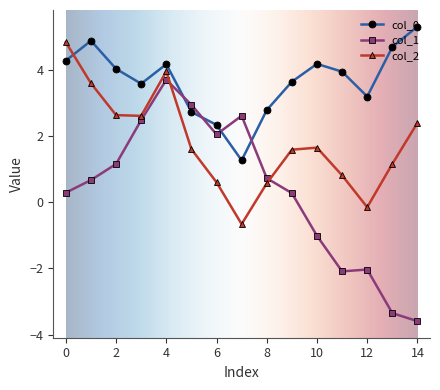

What is the maximum value shown in the chart?

5.3